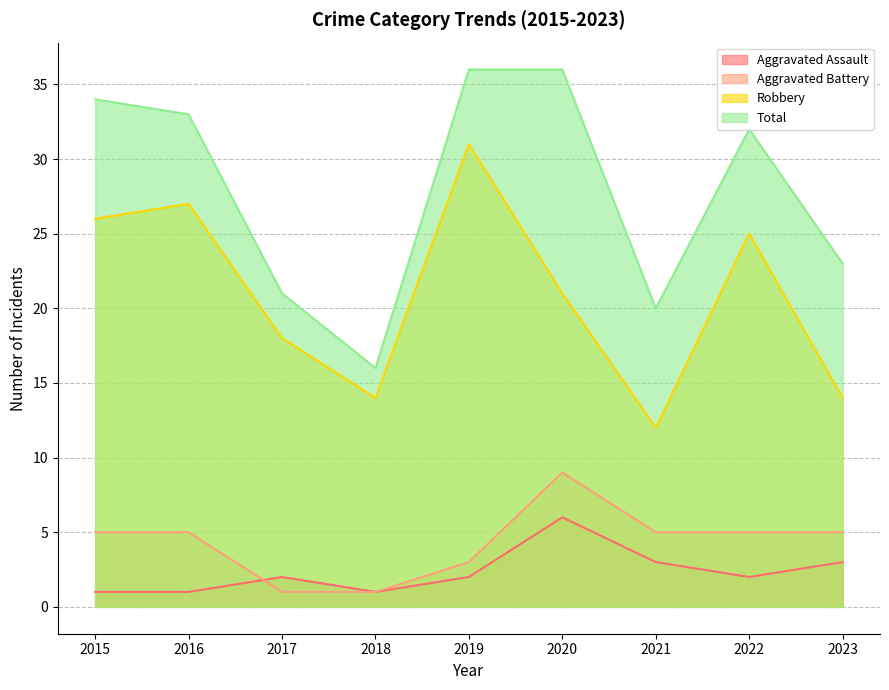

Count the number of categories in the chart.

9